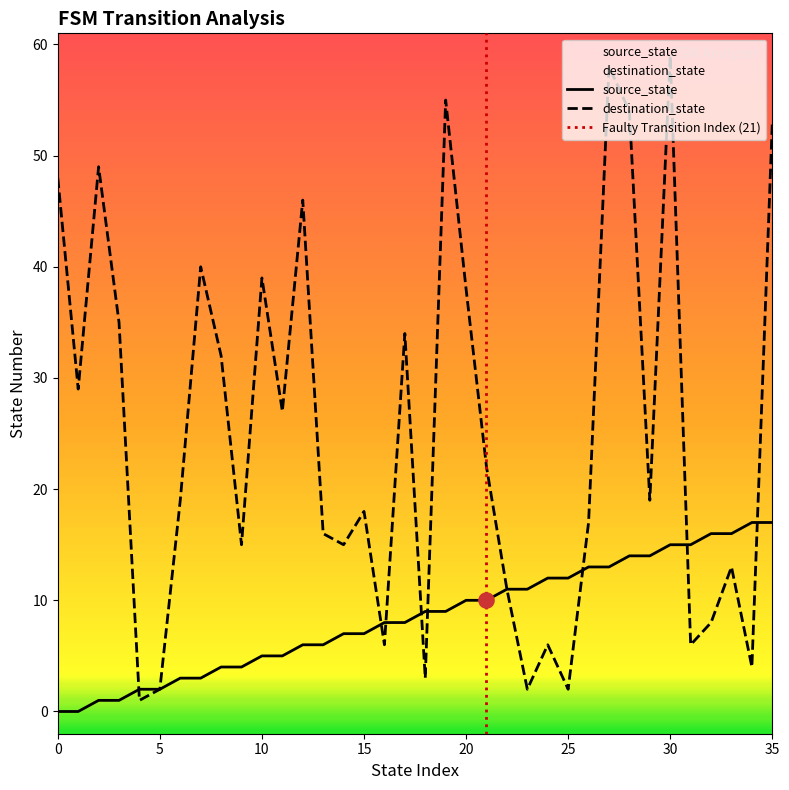

Which series has the largest Y range (max minus min)?

destination_state